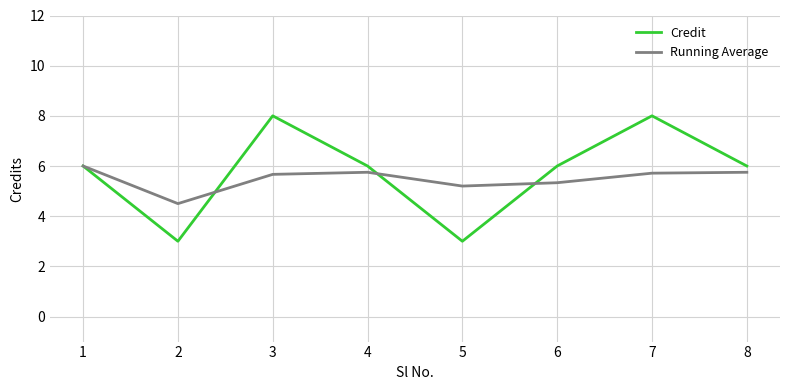

What is the smallest value displayed?

3.0